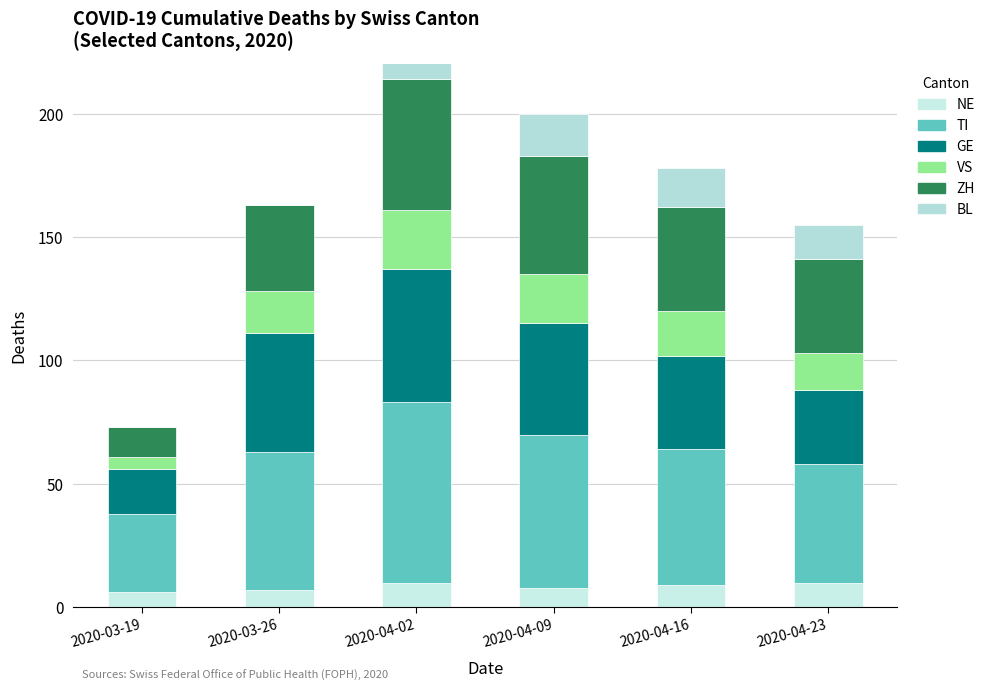

How many bars are there in each group?

6